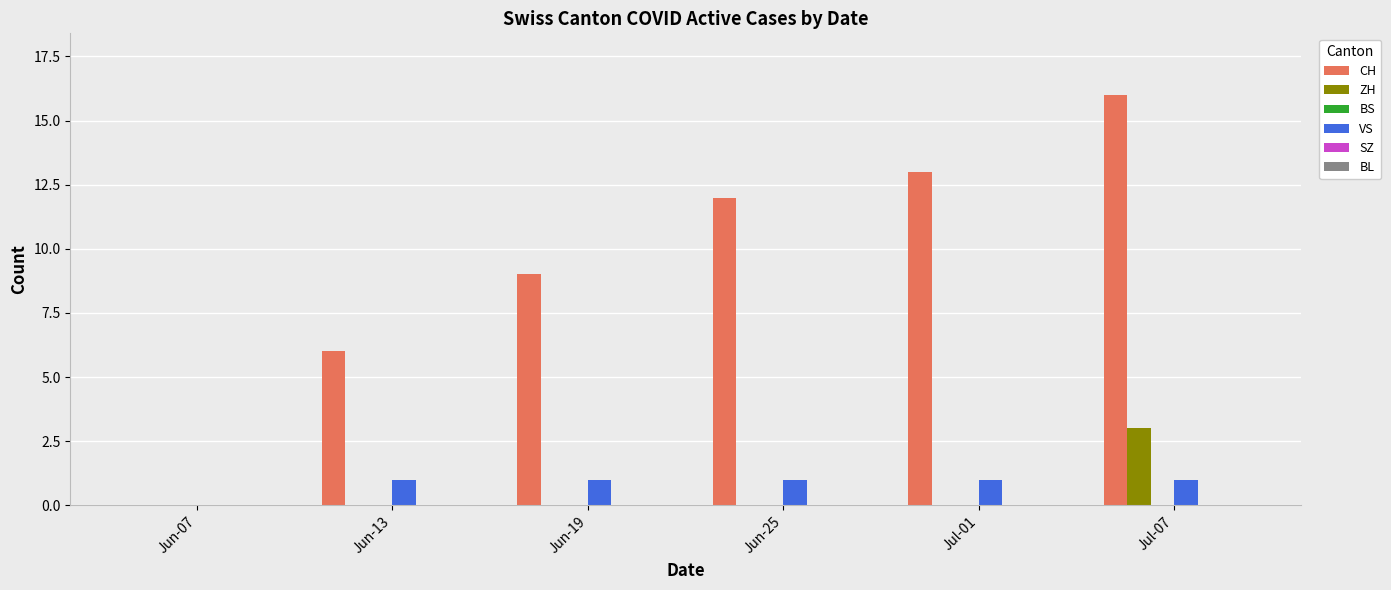

What is the sum of all CH values?

56